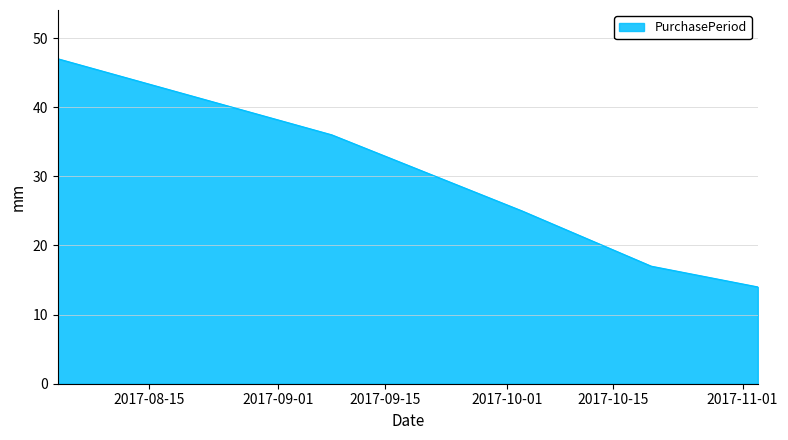

What is the sum of all values?

139